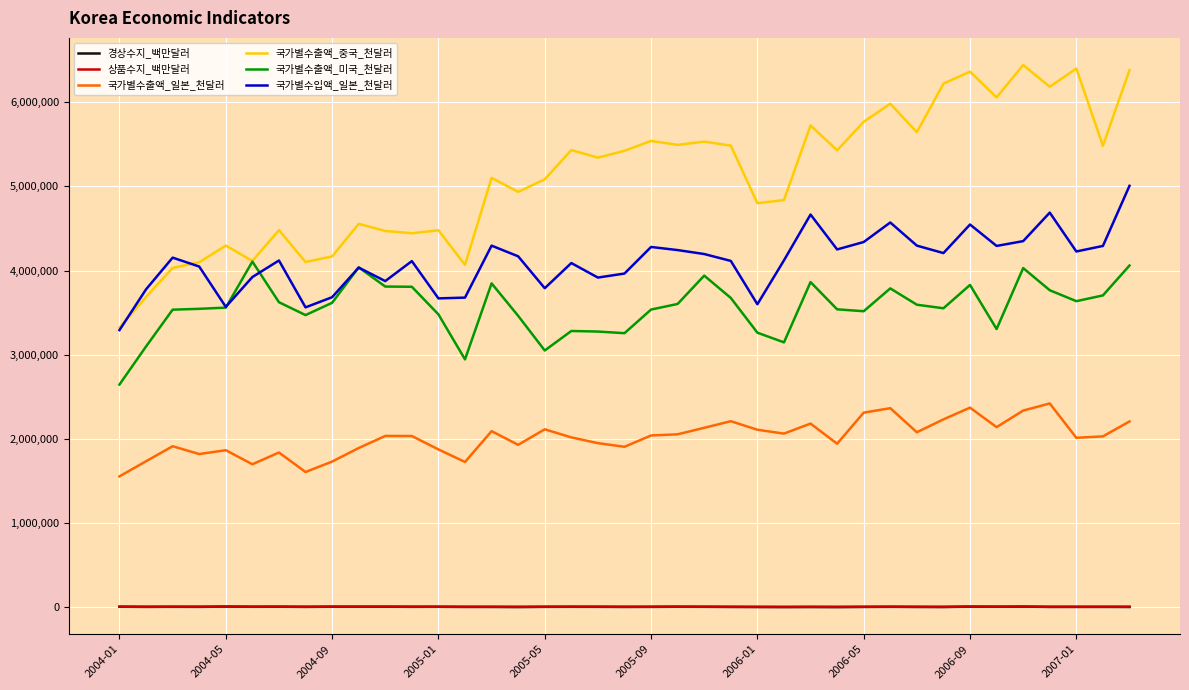

True or false: 경상수지_백만달러 and 국가별수입액_일본_천달러 intersect in this chart.

False